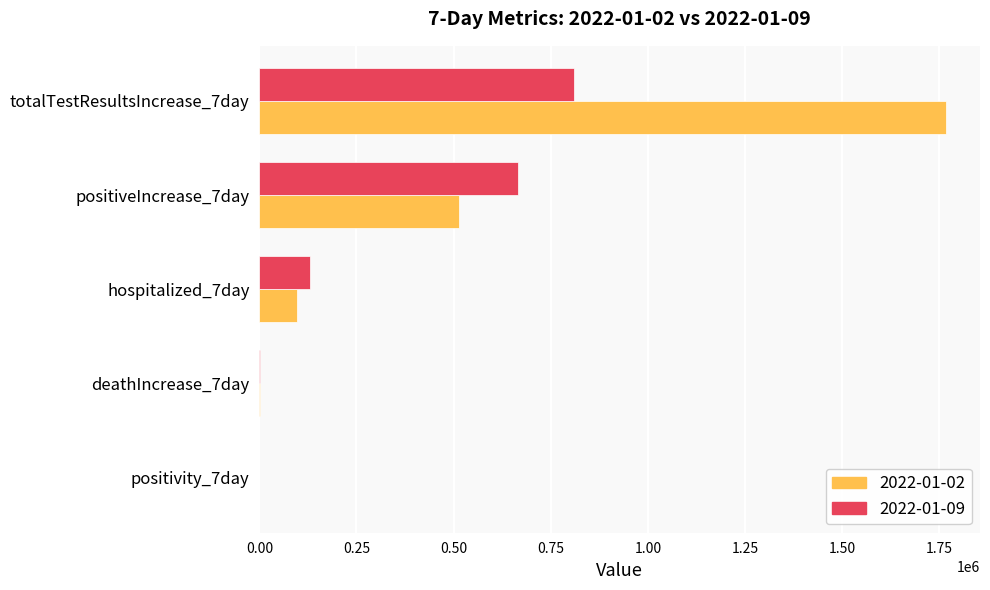

Is it true that 2022-01-02 equals 1167.4 at deathIncrease_7day?

True